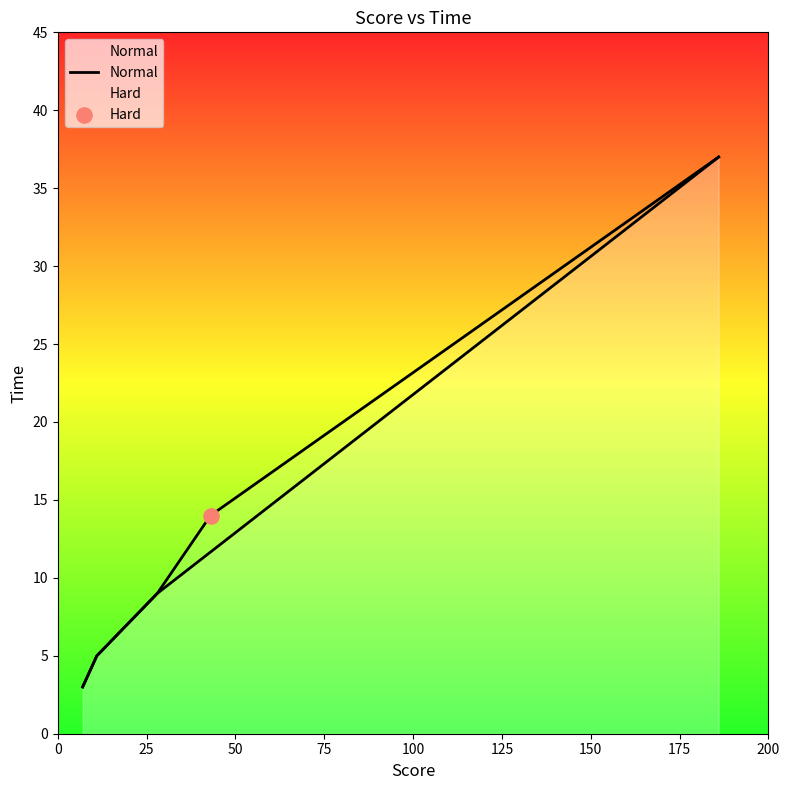

What is the ratio of the value at 50 to the value at 0?

3.0